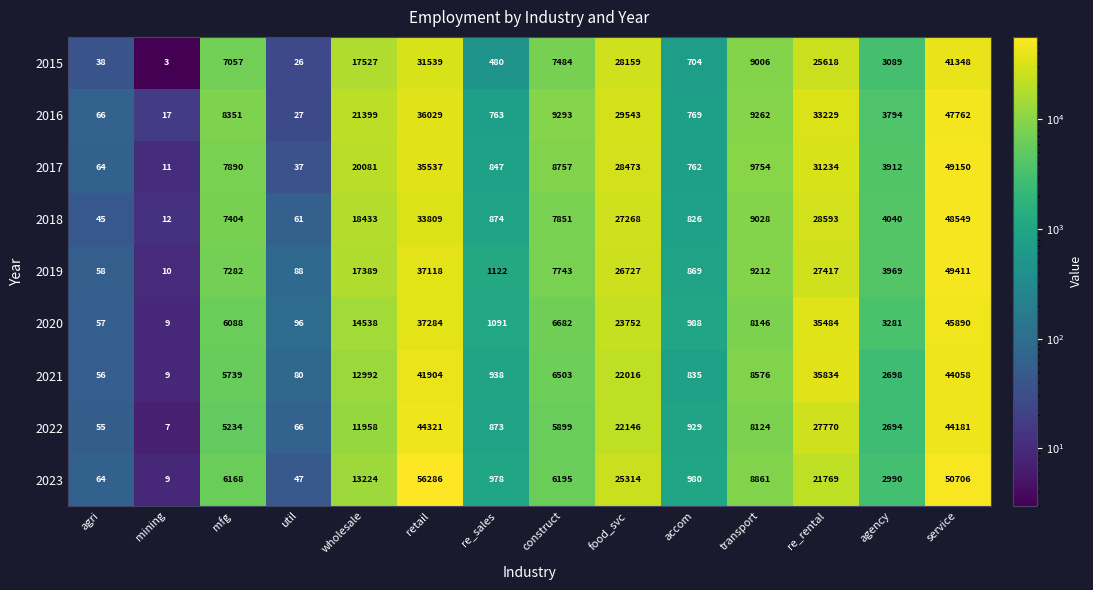

Rank the series at wholesale from highest to lowest value.

2016, 2017, 2018, 2015, 2019, 2020, 2023, 2021, 2022